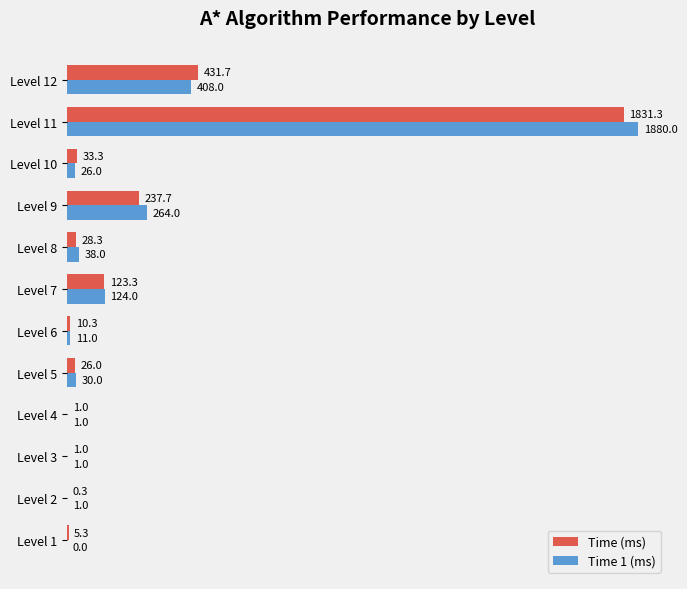

Where is Time (ms) nearest to the value 915?

Level 12